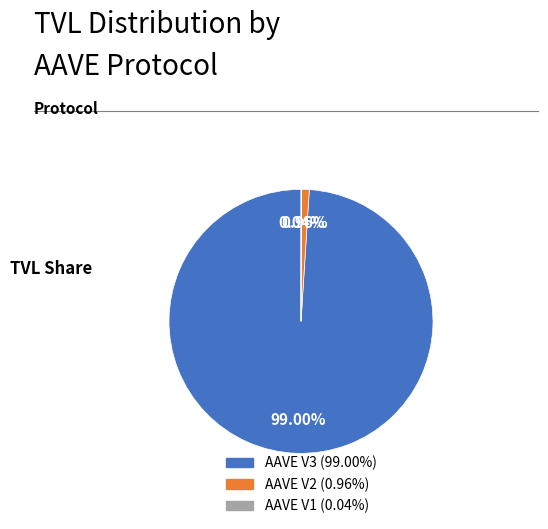

What percentage is the AAVE V3 slice, to the nearest percent?

99%